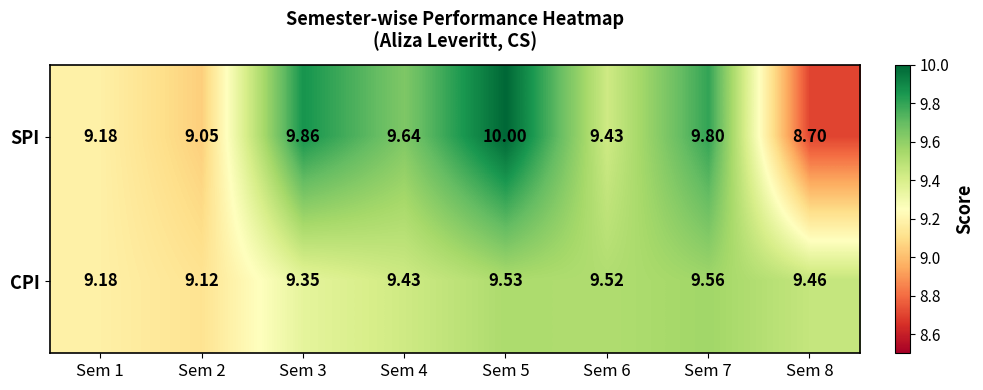

Which series has the largest total across all categories?

SPI